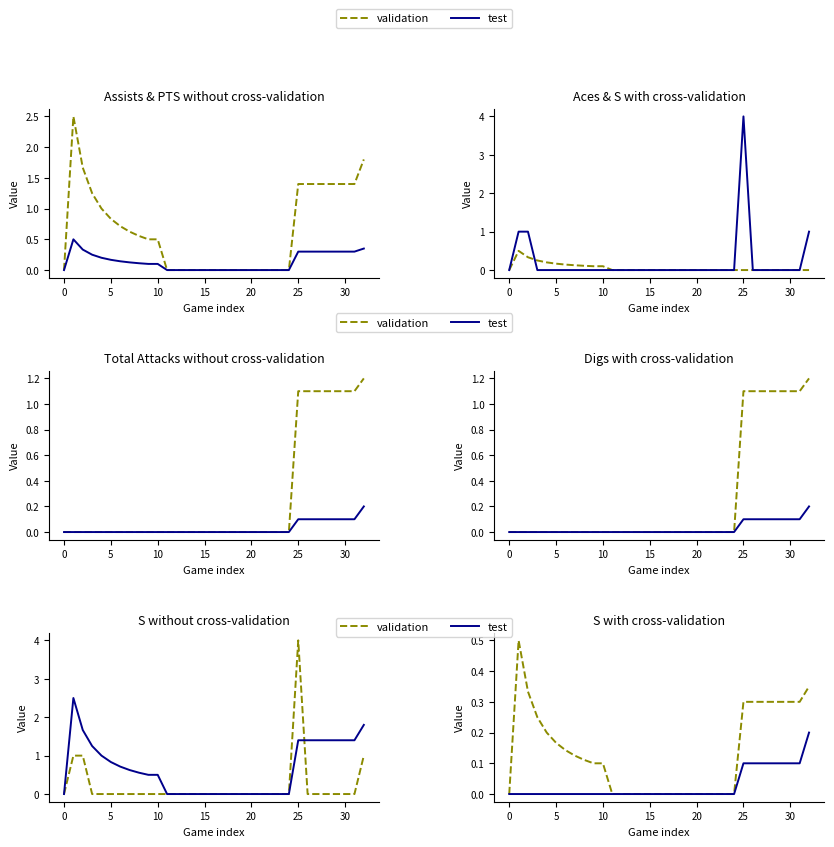

The validation series shows 0.1 at 10. True or false?

True